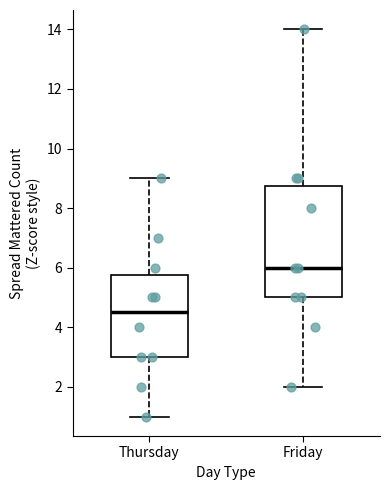

Comparing the boxes themselves (not the whiskers), which one is the tallest?

Friday